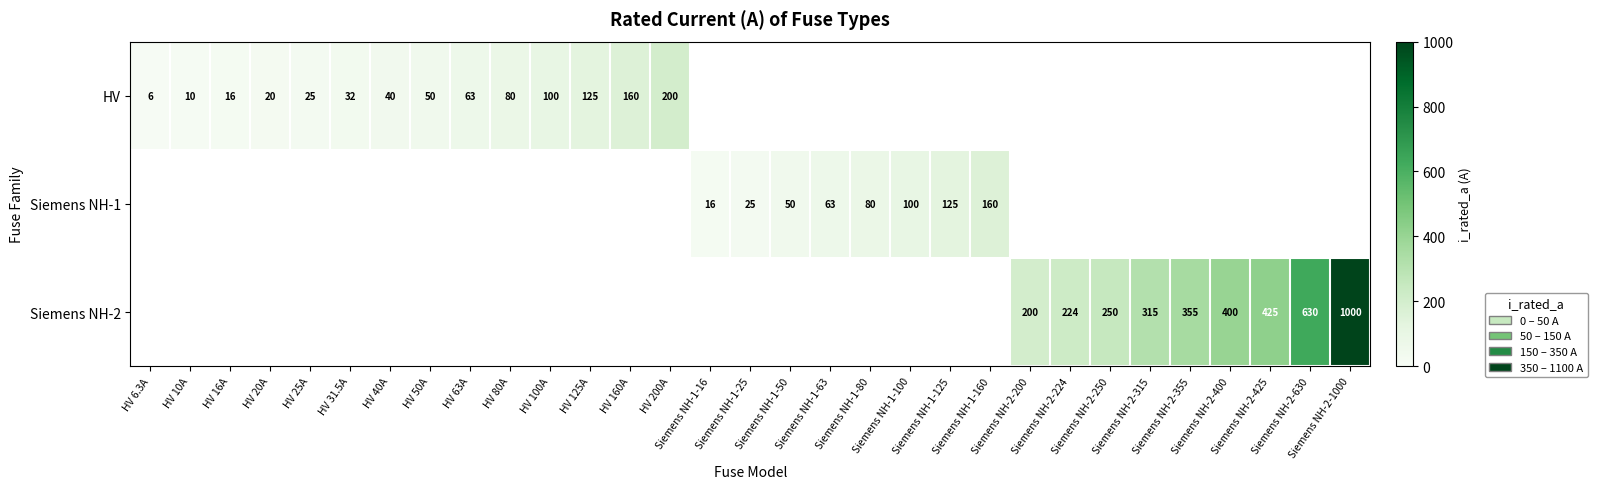

What is the greatest value displayed?

1000.0